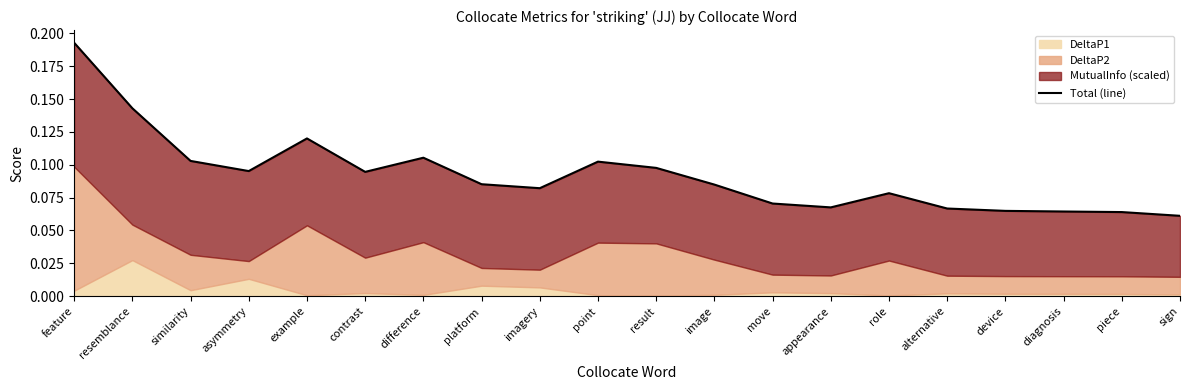

What is the maximum value shown in the chart?

0.2